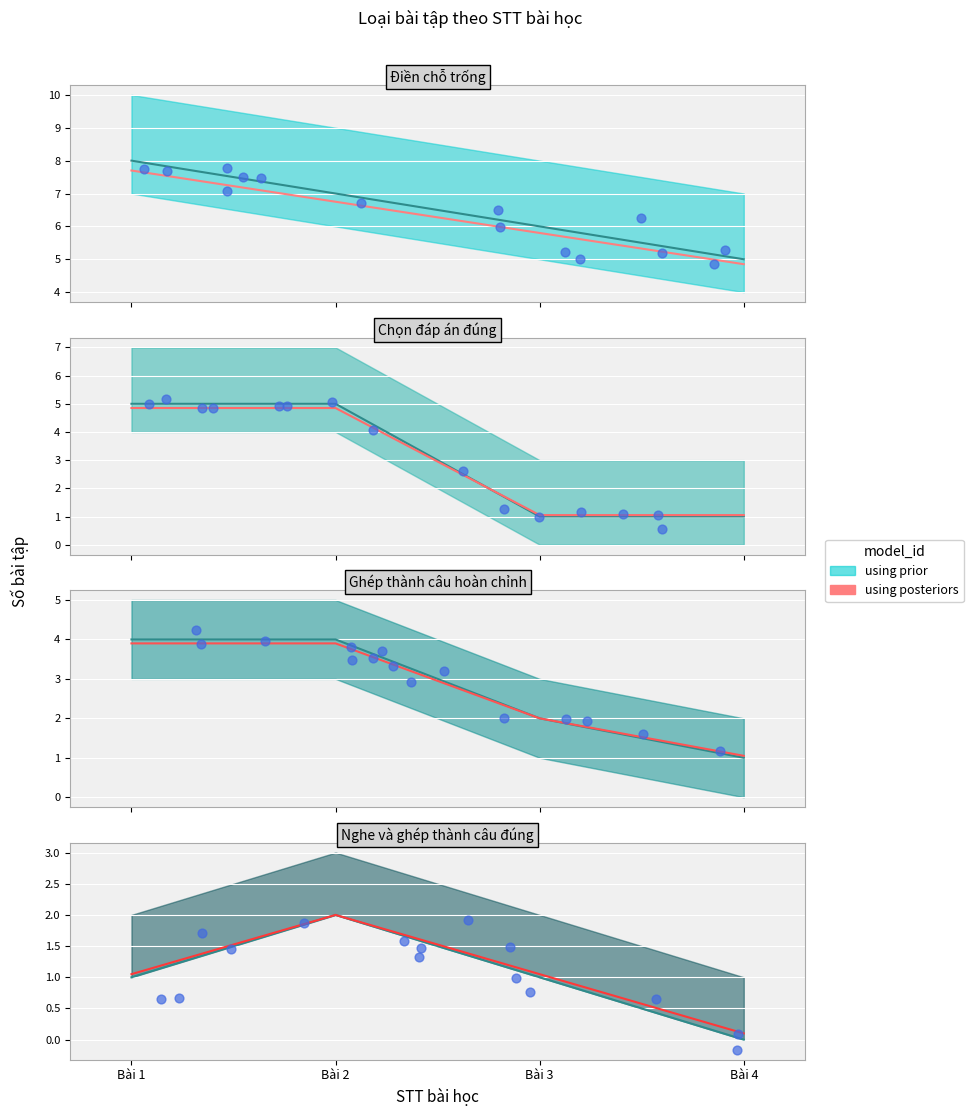

What is the change in value from Bài 2 to Bài 3?

-0.9